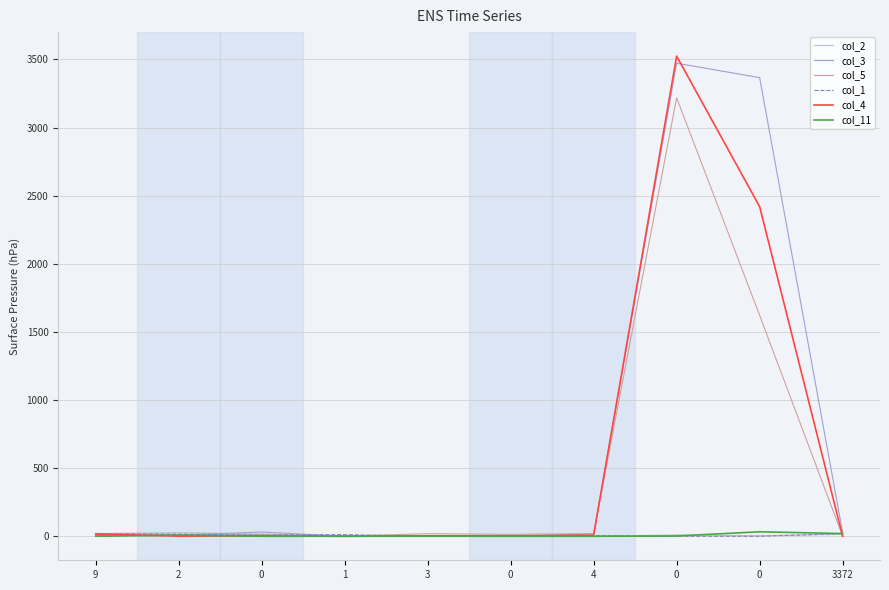

At which label is col_11 closest to 16?

3372